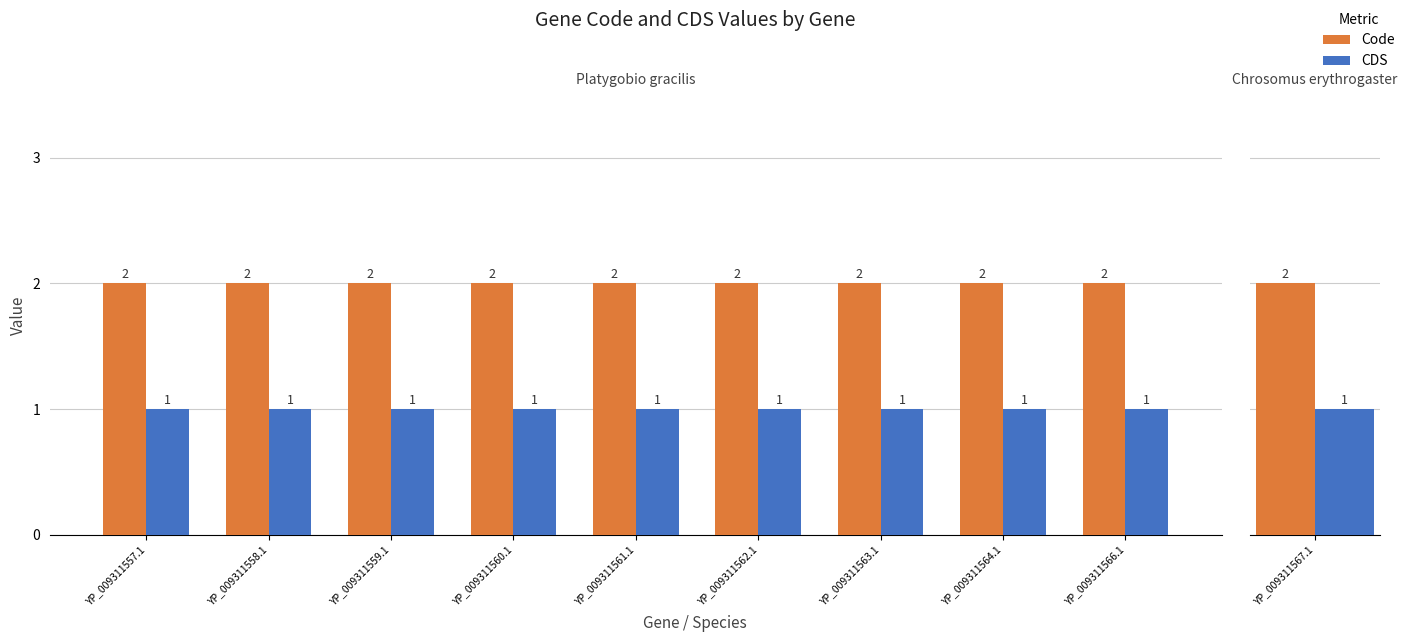

Does the chart contain any negative values?

No